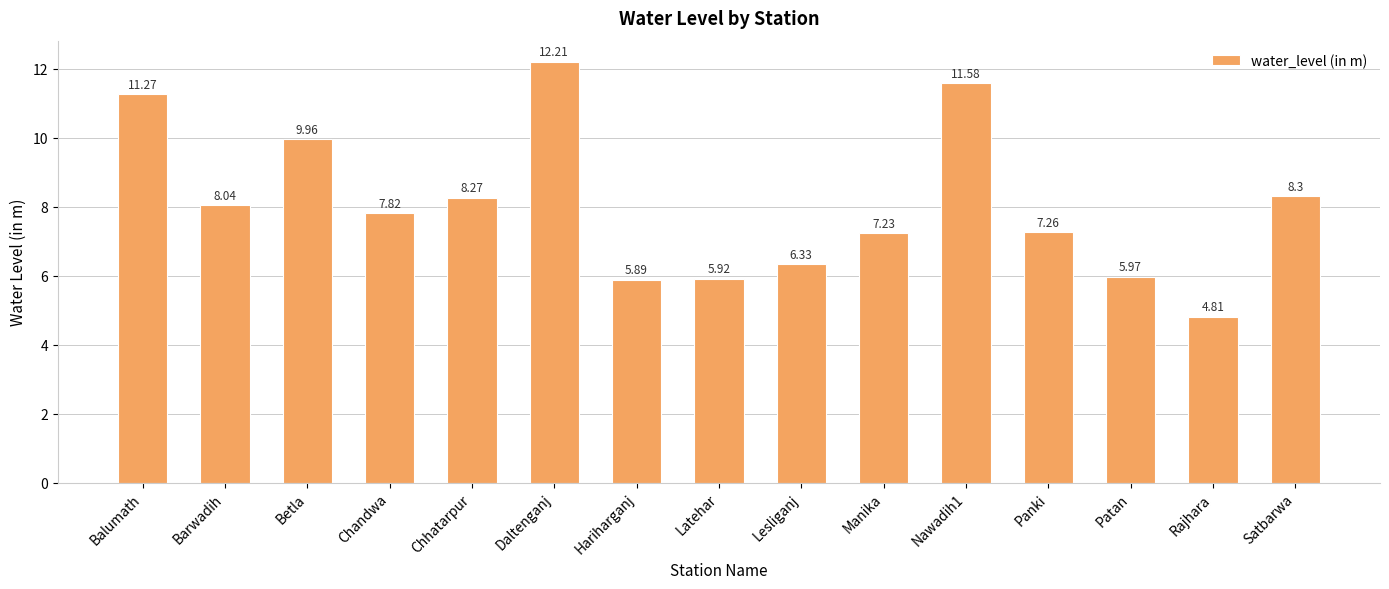

Are the bars grouped side by side (vs. stacked)?

No